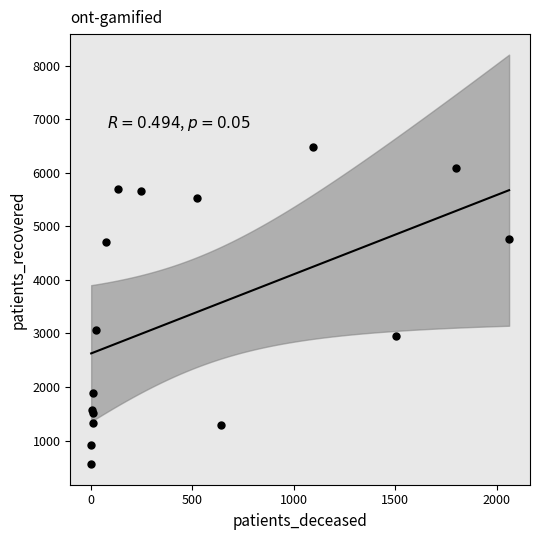

What Y value in the scatter plot is closest to 3523?

3069